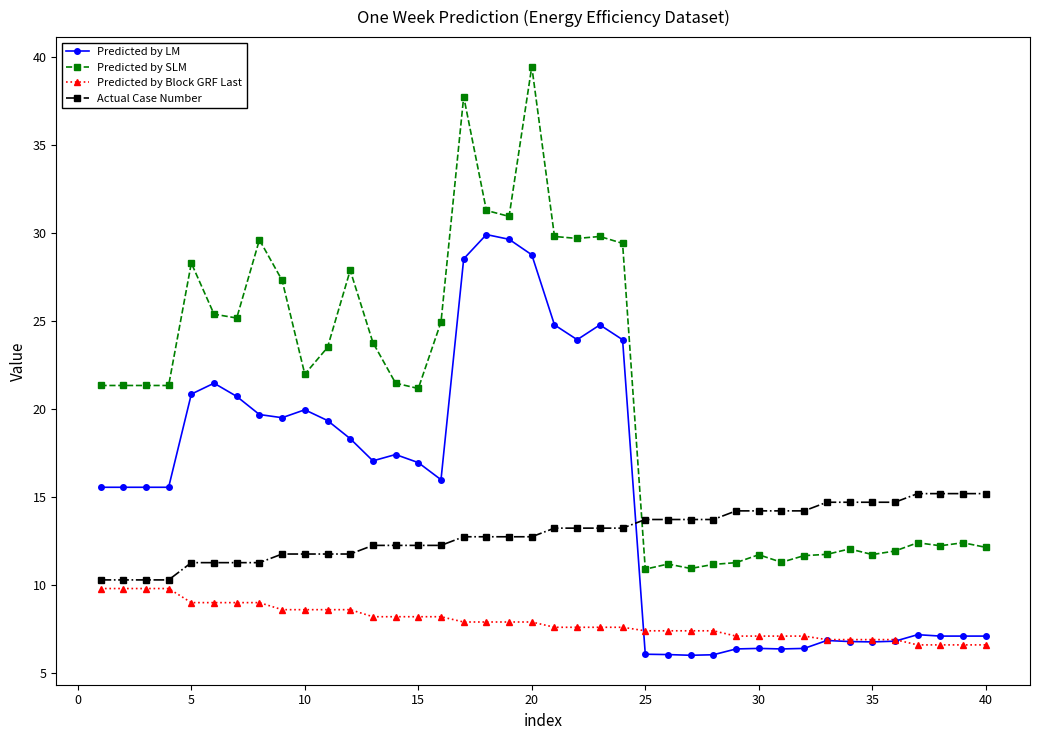

Rank the series by their average value, from highest to lowest.

Predicted by SLM, Predicted by LM, Actual Case Number, Predicted by Block GRF Last